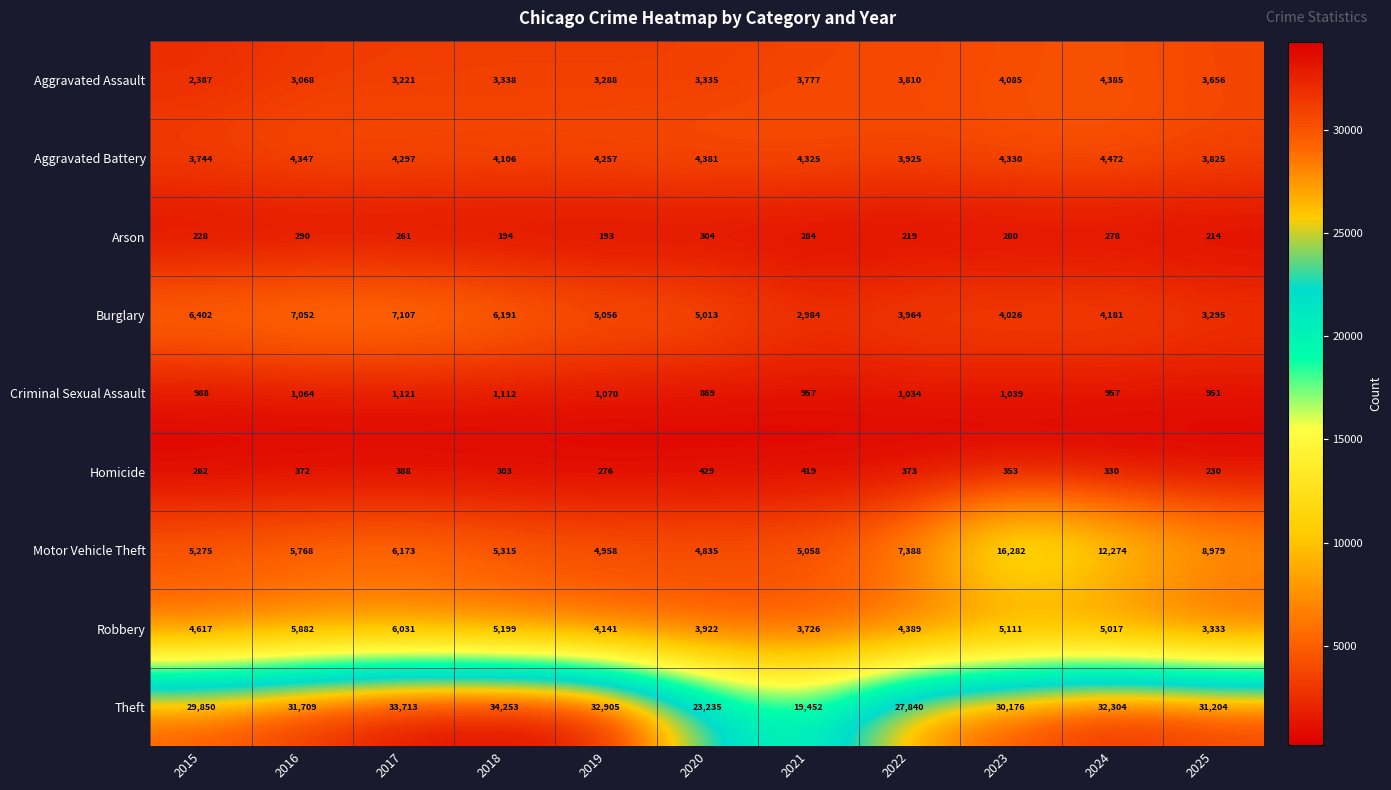

At 2016, list the series in order from largest to smallest.

Theft, Burglary, Robbery, Motor Vehicle Theft, Aggravated Battery, Aggravated Assault, Criminal Sexual Assault, Homicide, Arson